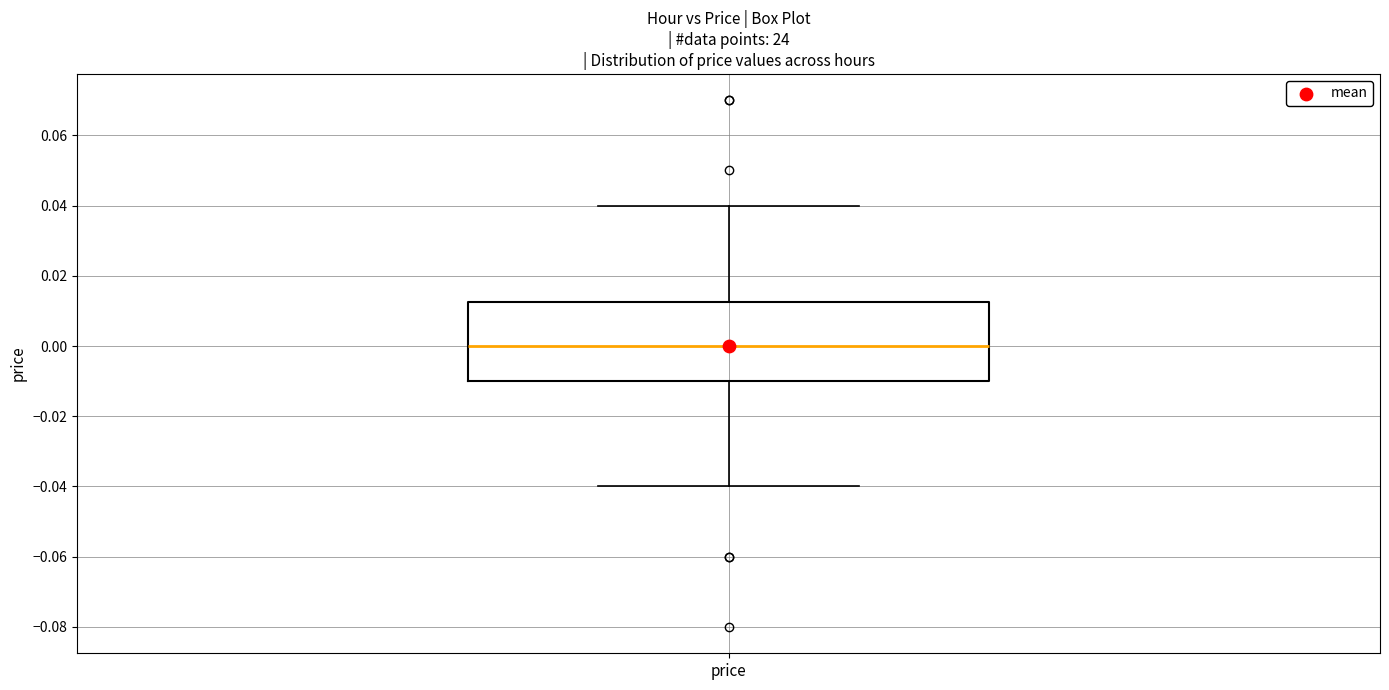

Where does the upper whisker of the box for price end on the y-axis? The values are not printed on the chart, so give them approximately, as read against the axis.

0.040